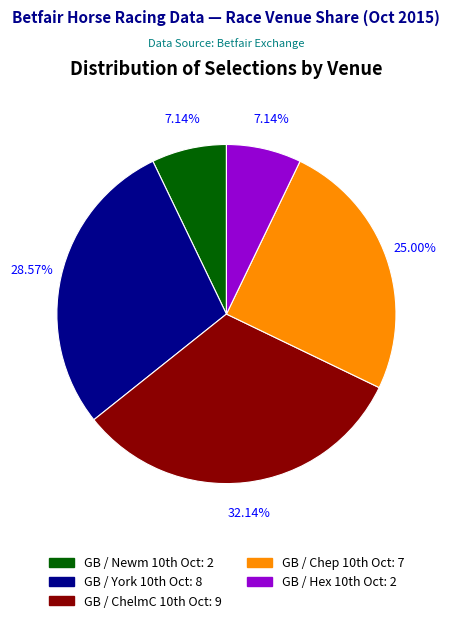

To the nearest percent, what is the average slice percentage?

20%